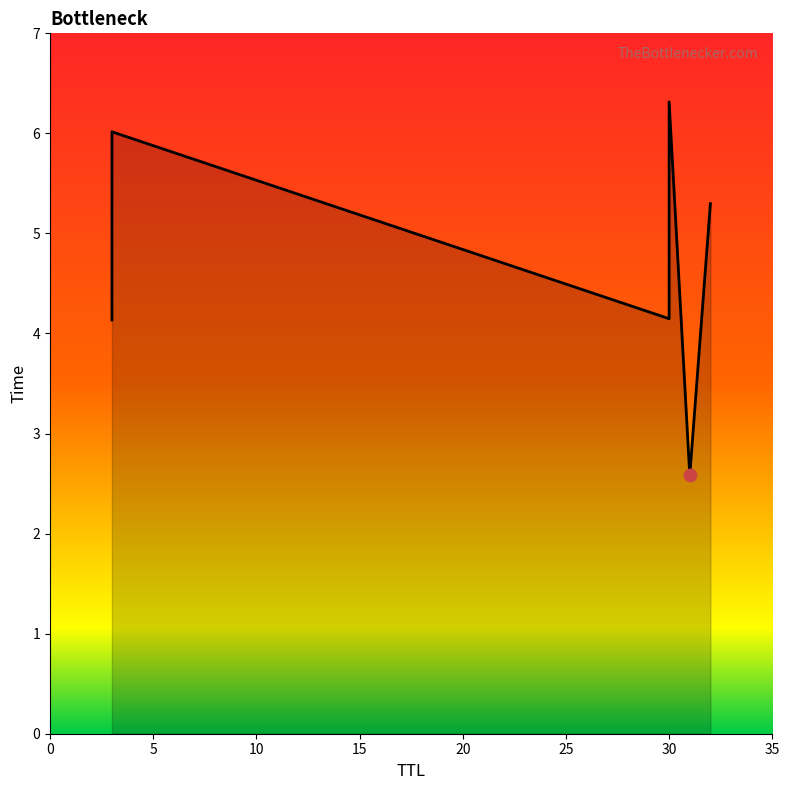

What is the ratio of the value at 30 to the value at 32?

1.2